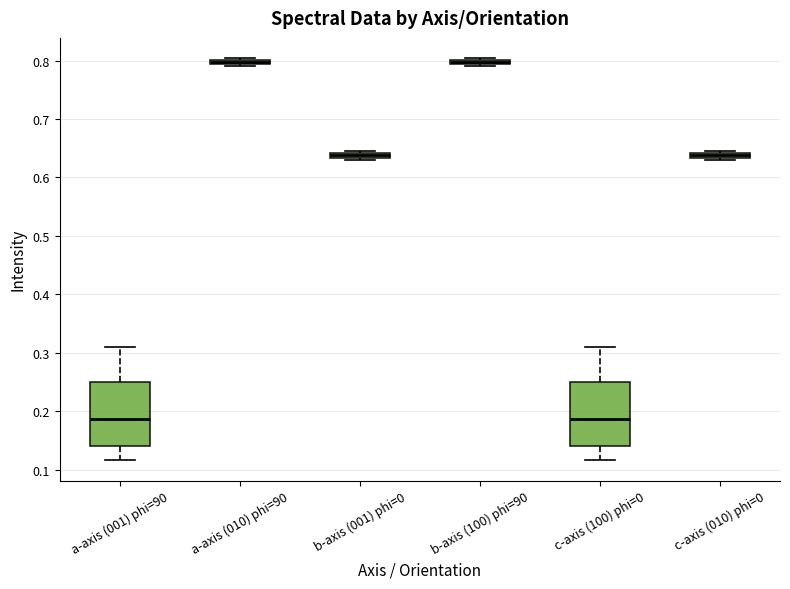

Where is the upper edge of the box for a-axis (010) phi=90 on the y-axis? The values are not printed on the chart, so give them approximately, as read against the axis.

0.80